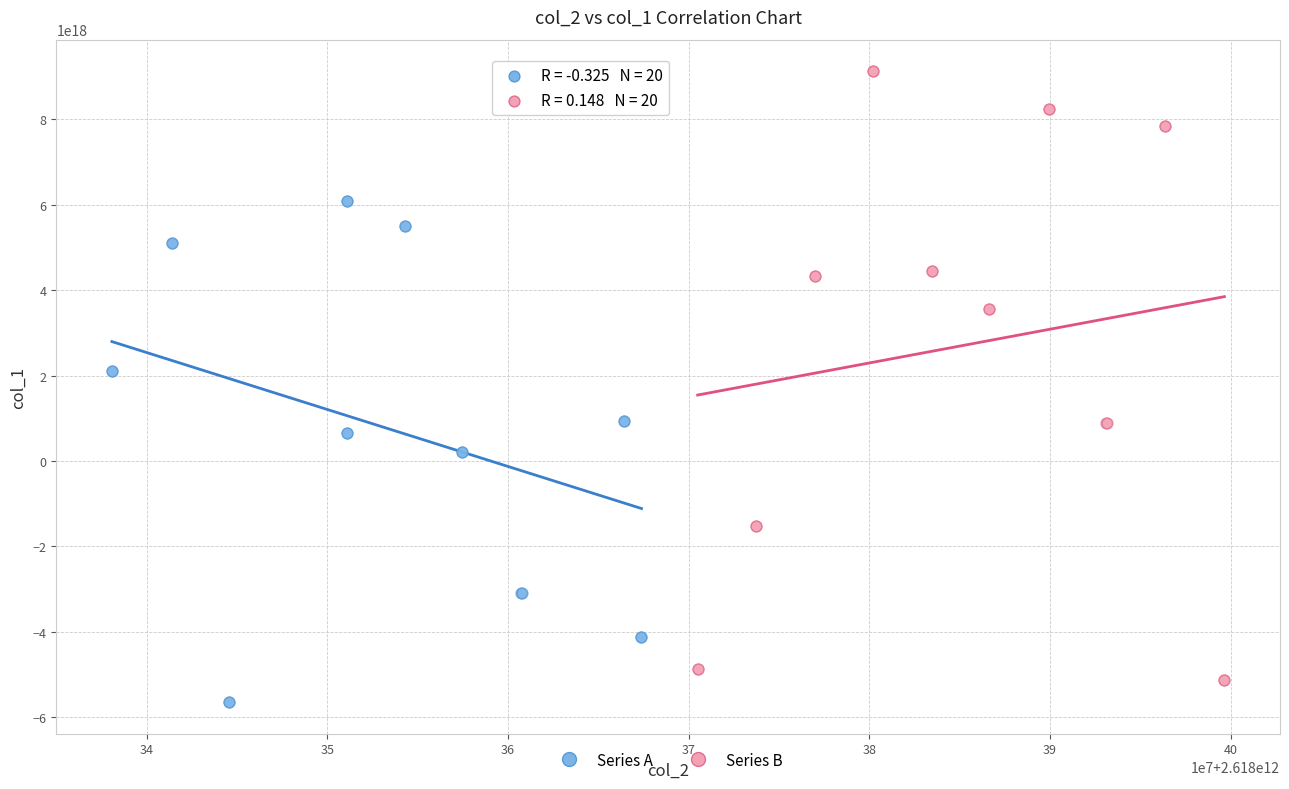

Which series has the widest spread of Y values?

Series B